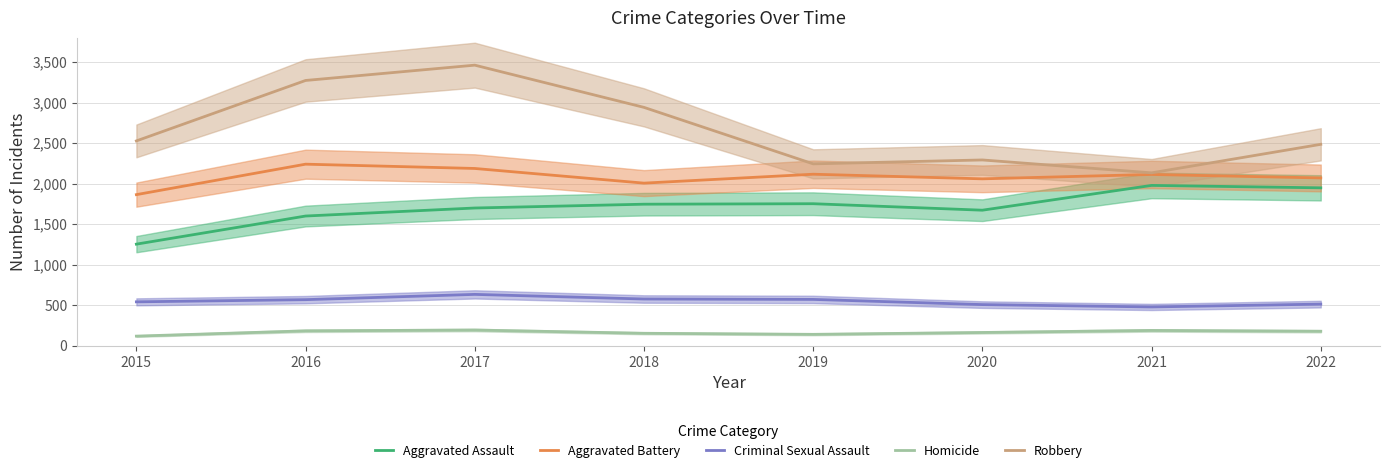

True or false: Homicide and Robbery intersect in this chart.

False